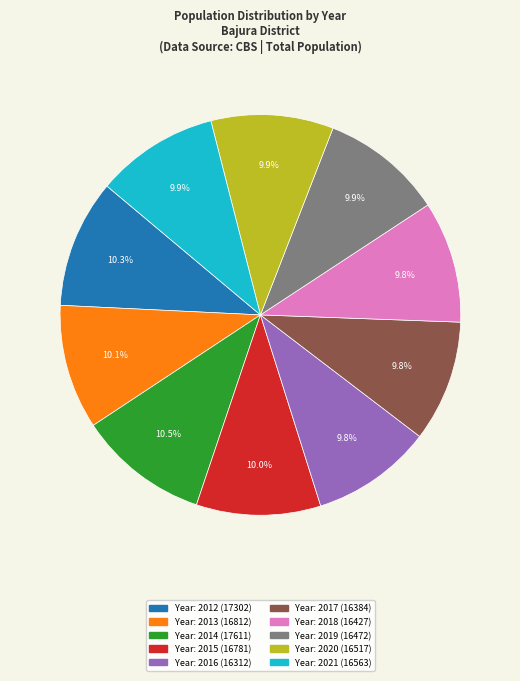

Does any single category account for the majority?

No